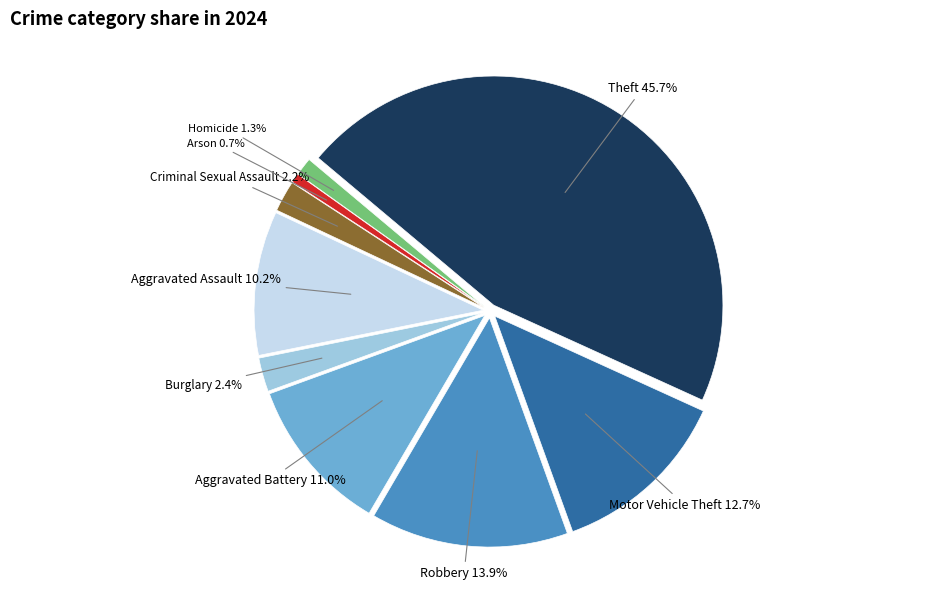

Which slice is the smallest?

Arson